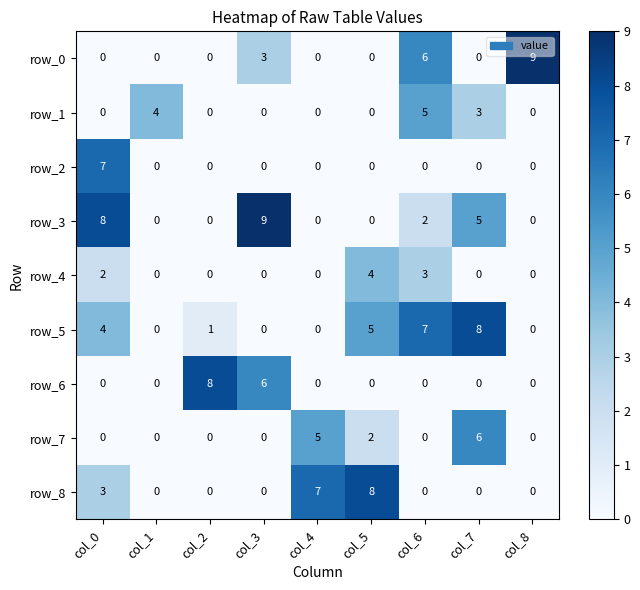

Reading left to right, what are all the values shown in this chart?

row_0: 0	0	0	3	0	0	6	0	9
row_1: 0	4	0	0	0	0	5	3	0
row_2: 7	0	0	0	0	0	0	0	0
row_3: 8	0	0	9	0	0	2	5	0
row_4: 2	0	0	0	0	4	3	0	0
row_5: 4	0	1	0	0	5	7	8	0
row_6: 0	0	8	6	0	0	0	0	0
row_7: 0	0	0	0	5	2	0	6	0
row_8: 3	0	0	0	7	8	0	0	0